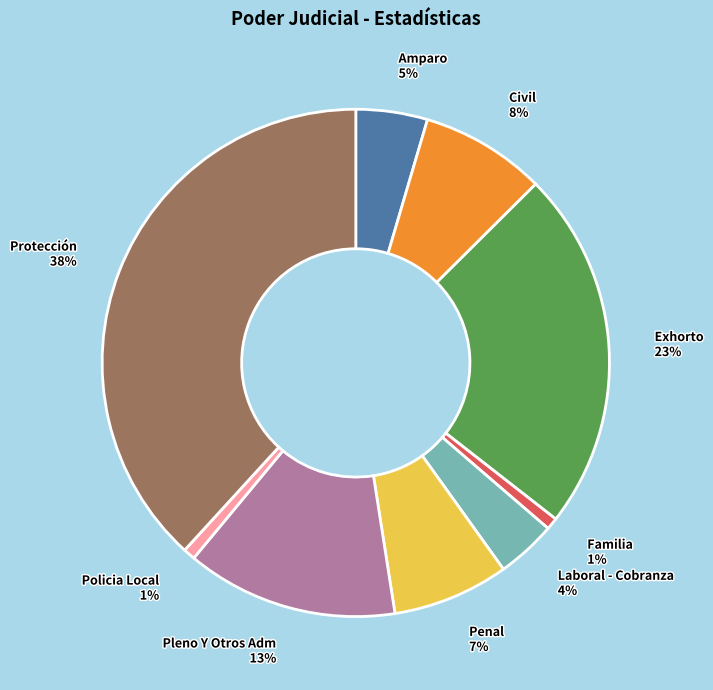

Is Penal the majority of the pie?

No